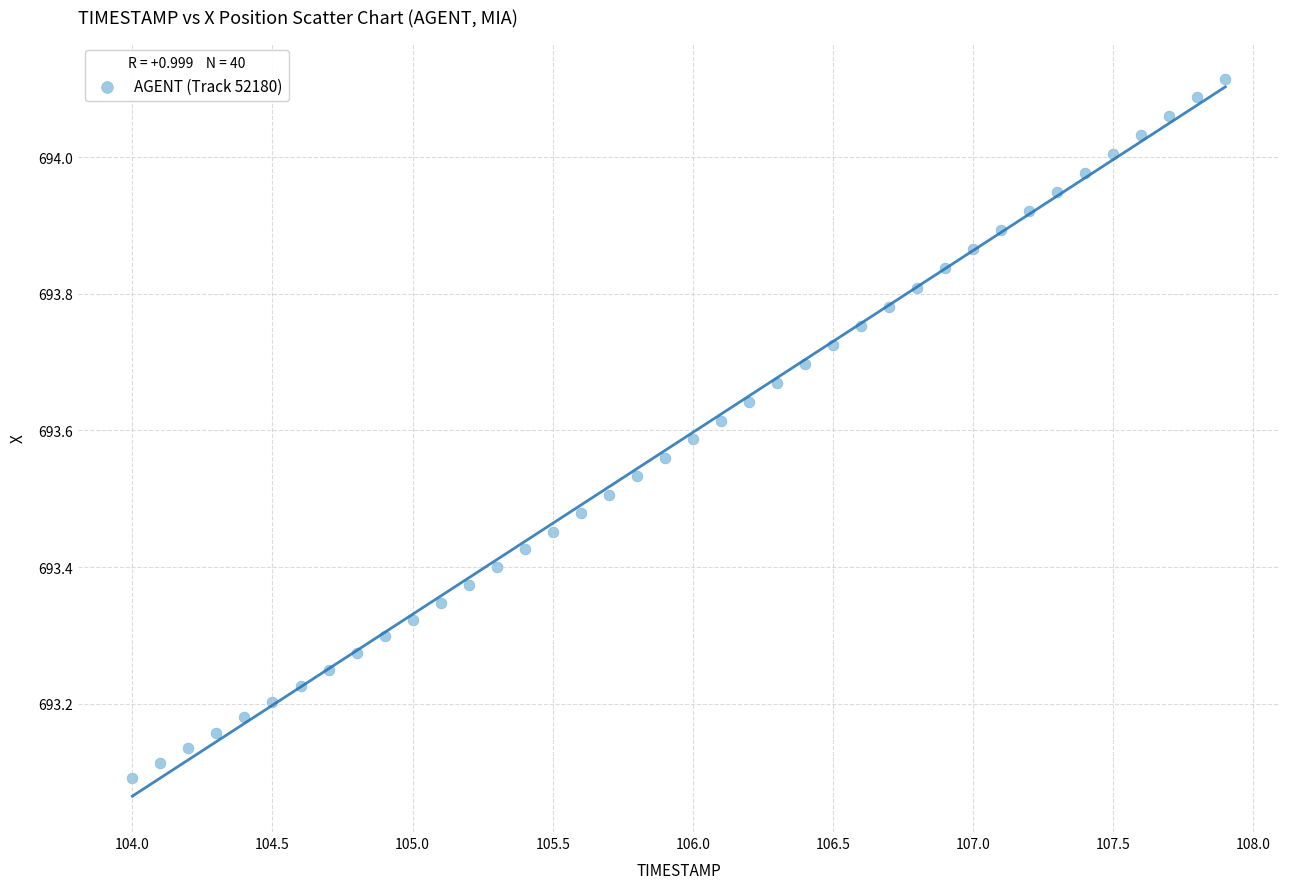

What is the range of Y values (max minus min)?

1.0